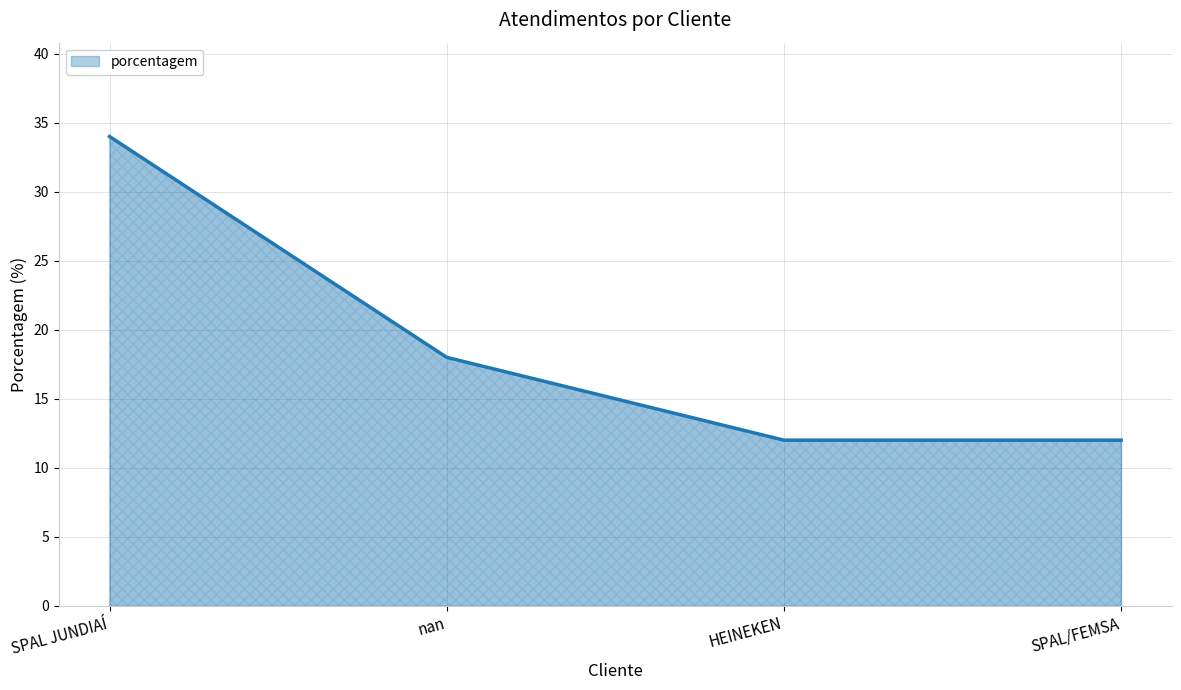

How many values are below 18?

2